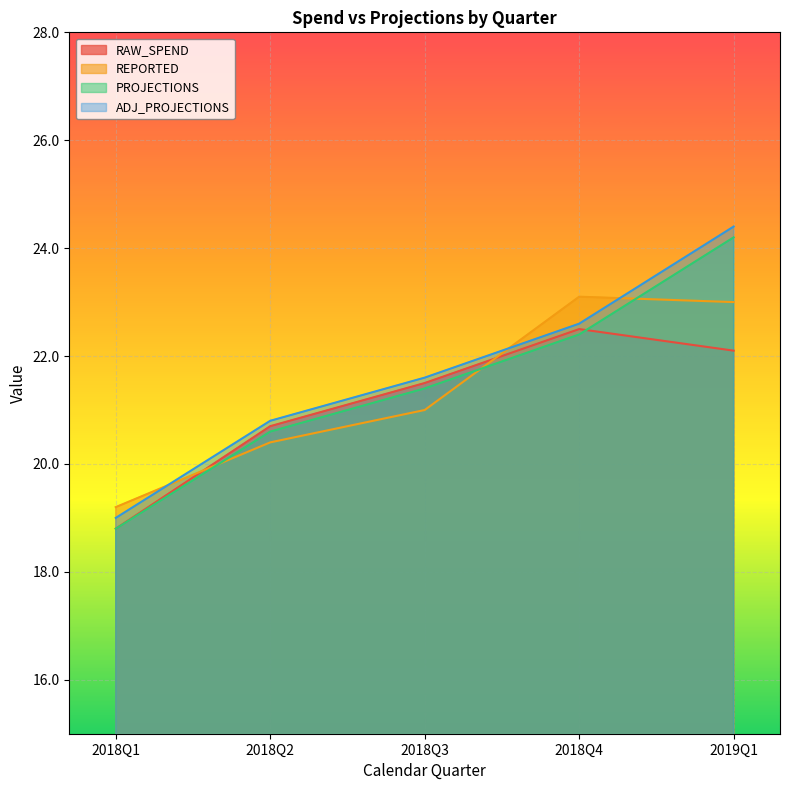

After their last crossing, which series has the higher values: RAW_SPEND or PROJECTIONS?

PROJECTIONS